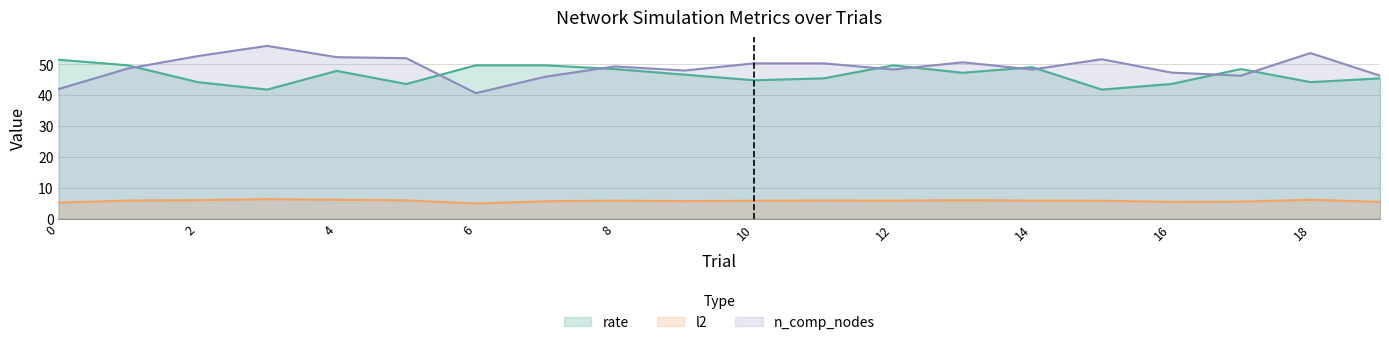

How many lines are shown in the chart?

3